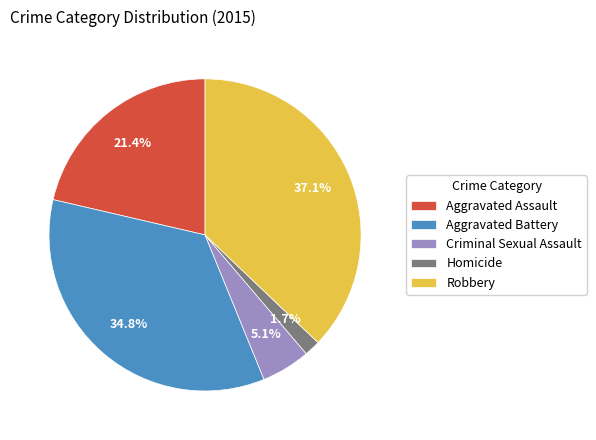

What is the largest slice in the pie chart?

Robbery